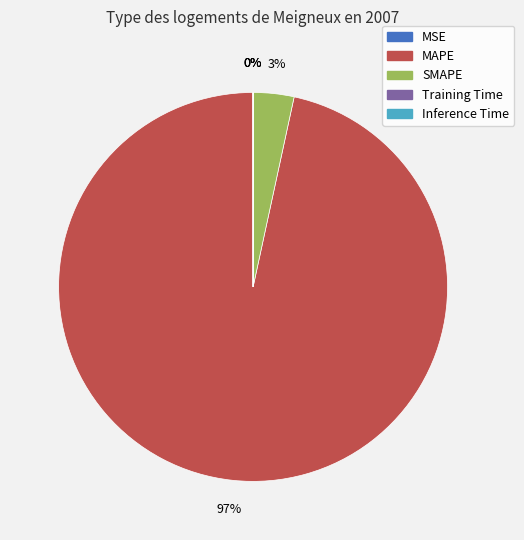

Which category has the biggest portion of the pie?

MAPE